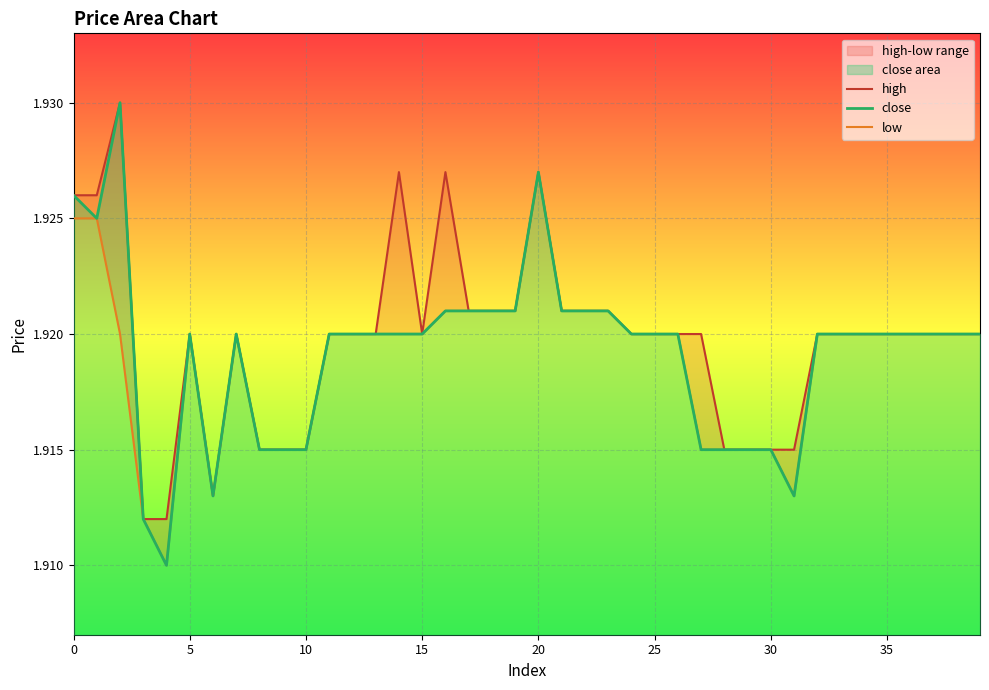

True or false: low and close cross at least once.

False